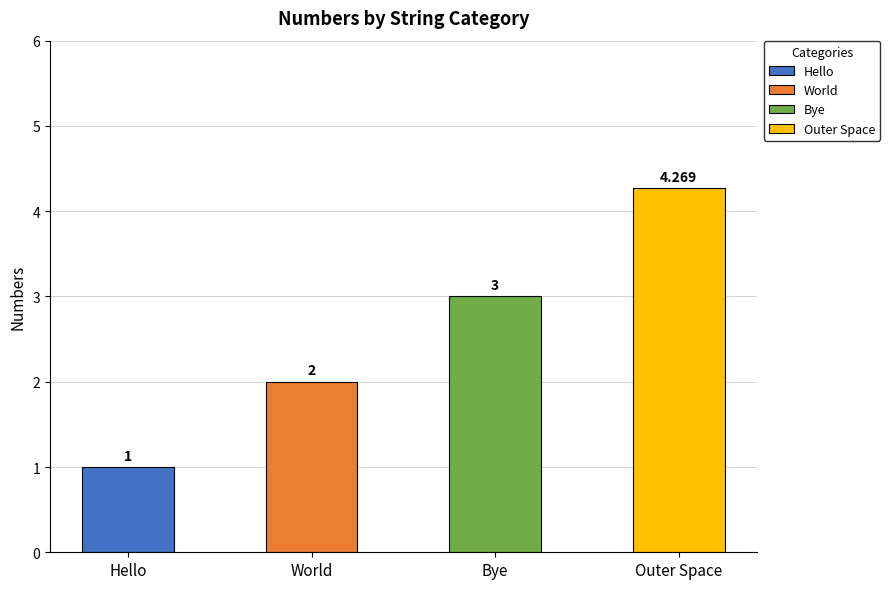

Which has a higher value, Hello or Bye?

Bye